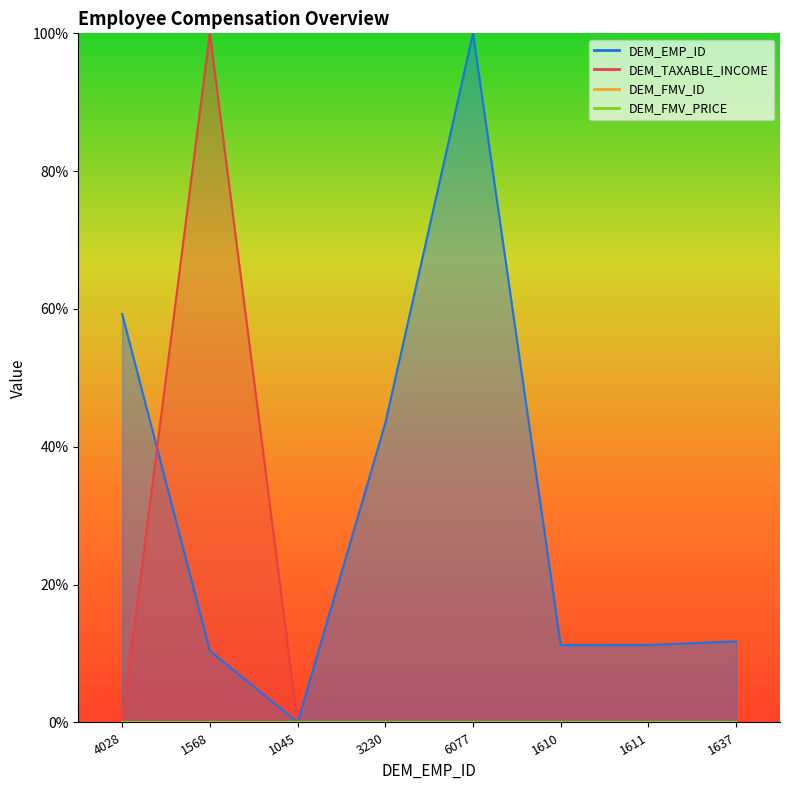

True or false: DEM_EMP_ID and DEM_TAXABLE_INCOME intersect in this chart.

True